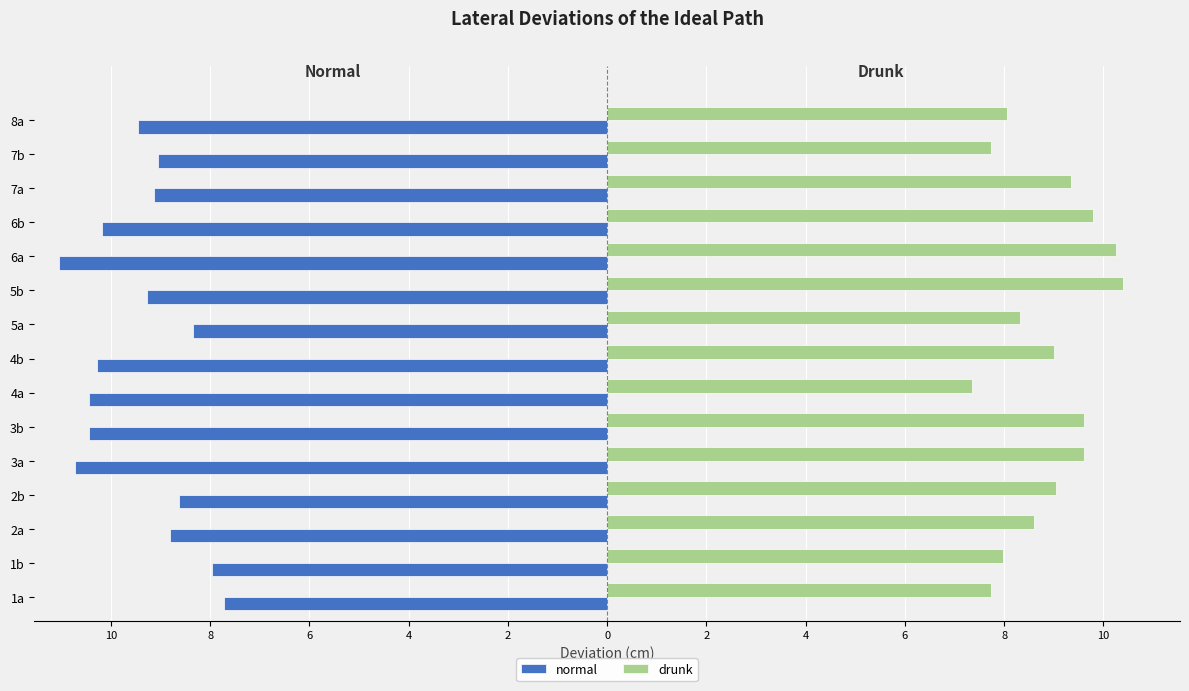

What are all the series names shown in the legend?

normal, drunk